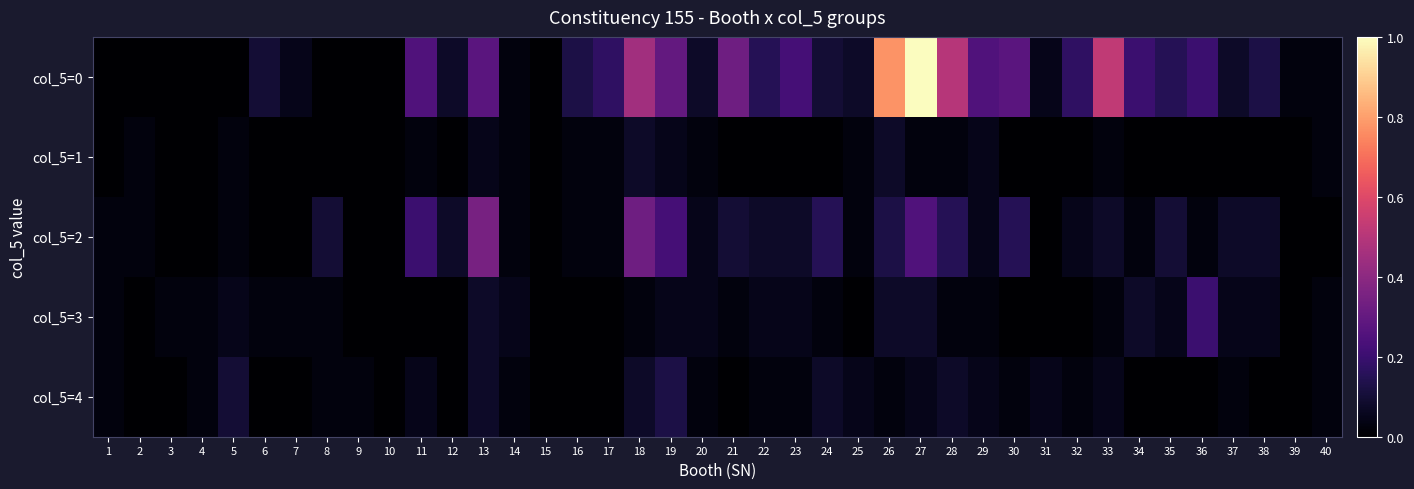

Reading right to left, list all the values displayed in this chart.

col_5=0: 40=0.0	39=0.0	38=0.1	37=0.1	36=0.2	35=0.1	34=0.2	33=0.5	32=0.2	31=0.0	30=0.3	29=0.2	28=0.5	27=1.0	26=0.8	25=0.1	24=0.1	23=0.2	22=0.1	21=0.3	20=0.1	19=0.3	18=0.4	17=0.2	16=0.1	15=0.0	14=0.0	13=0.3	12=0.1	11=0.2	10=0.0	9=0.0	8=0.0	7=0.0	6=0.1	5=0.0	4=0.0	3=0.0	2=0.0	1=0.0
col_5=1: 40=0.0	39=0.0	38=0.0	37=0.0	36=0.0	35=0.0	34=0.0	33=0.0	32=0.0	31=0.0	30=0.0	29=0.0	28=0.0	27=0.0	26=0.1	25=0.0	24=0.0	23=0.0	22=0.0	21=0.0	20=0.0	19=0.0	18=0.1	17=0.0	16=0.0	15=0.0	14=0.0	13=0.0	12=0.0	11=0.0	10=0.0	9=0.0	8=0.0	7=0.0	6=0.0	5=0.0	4=0.0	3=0.0	2=0.0	1=0.0
col_5=2: 40=0.0	39=0.0	38=0.1	37=0.1	36=0.0	35=0.1	34=0.0	33=0.1	32=0.0	31=0.0	30=0.1	29=0.0	28=0.1	27=0.2	26=0.1	25=0.0	24=0.1	23=0.1	22=0.1	21=0.1	20=0.0	19=0.2	18=0.3	17=0.0	16=0.0	15=0.0	14=0.0	13=0.3	12=0.1	11=0.2	10=0.0	9=0.0	8=0.1	7=0.0	6=0.0	5=0.0	4=0.0	3=0.0	2=0.0	1=0.0
col_5=3: 40=0.0	39=0.0	38=0.0	37=0.0	36=0.2	35=0.0	34=0.1	33=0.0	32=0.0	31=0.0	30=0.0	29=0.0	28=0.0	27=0.1	26=0.1	25=0.0	24=0.0	23=0.0	22=0.0	21=0.0	20=0.0	19=0.0	18=0.0	17=0.0	16=0.0	15=0.0	14=0.0	13=0.1	12=0.0	11=0.0	10=0.0	9=0.0	8=0.0	7=0.0	6=0.0	5=0.0	4=0.0	3=0.0	2=0.0	1=0.0
col_5=4: 40=0.0	39=0.0	38=0.0	37=0.0	36=0.0	35=0.0	34=0.0	33=0.0	32=0.0	31=0.0	30=0.0	29=0.0	28=0.1	27=0.0	26=0.0	25=0.0	24=0.1	23=0.0	22=0.0	21=0.0	20=0.0	19=0.1	18=0.1	17=0.0	16=0.0	15=0.0	14=0.0	13=0.1	12=0.0	11=0.0	10=0.0	9=0.0	8=0.0	7=0.0	6=0.0	5=0.1	4=0.0	3=0.0	2=0.0	1=0.0